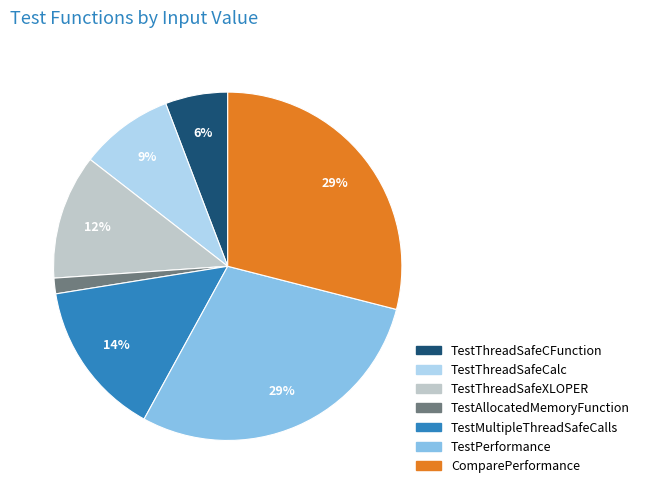

Which category has the smallest portion of the pie?

TestAllocatedMemoryFunction